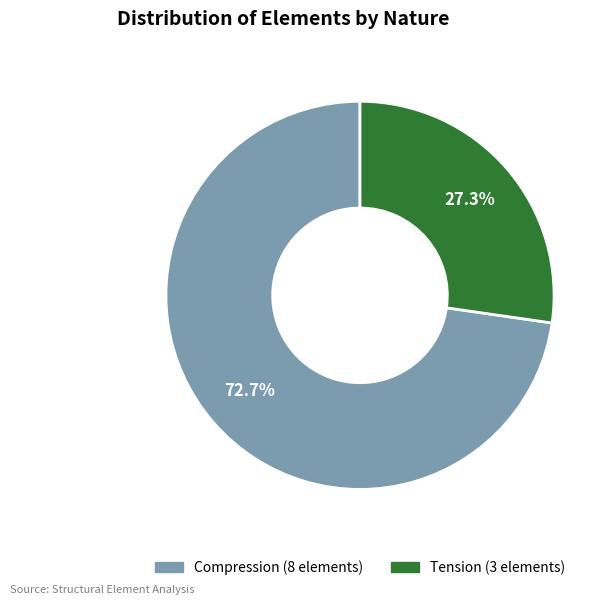

To the nearest percent, what percentage of the pie is Compression?

73%